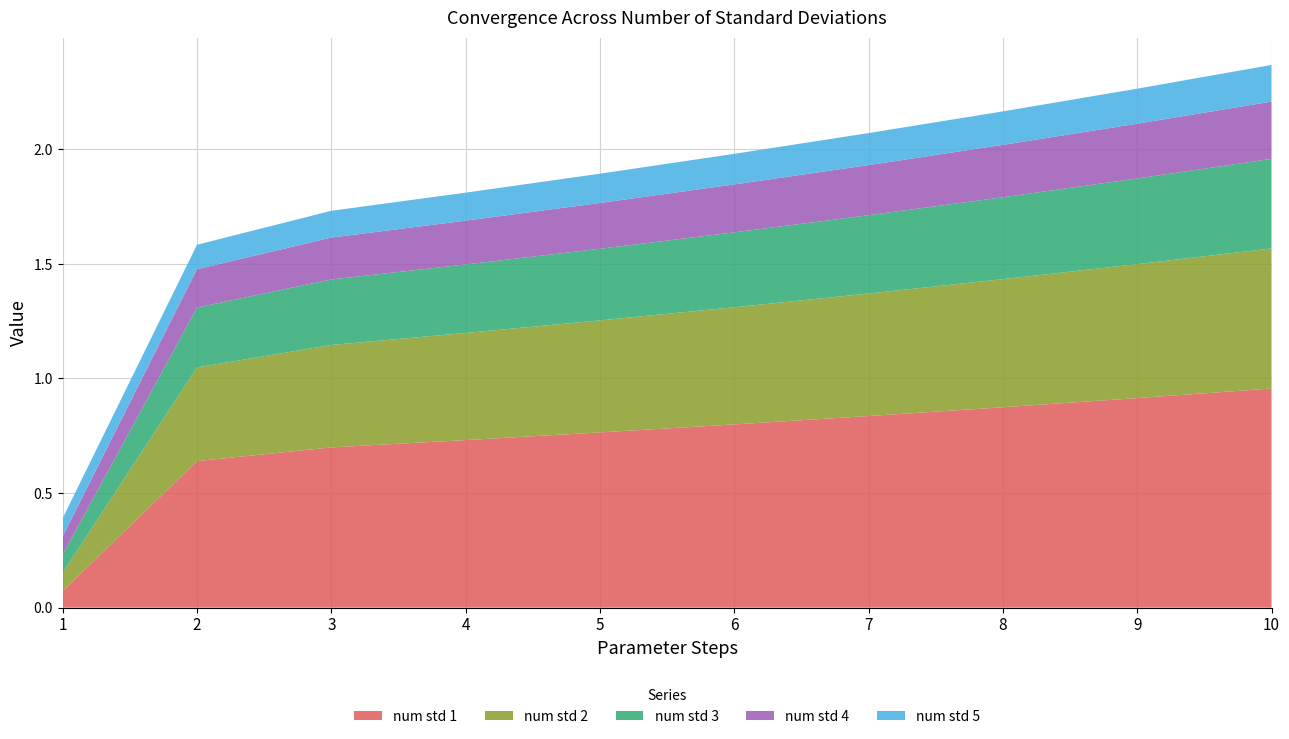

Reading left to right, extract all data points from this chart.

num std 1: 0.1	0.6	0.7	0.7	0.8	0.8	0.8	0.9	0.9	1.0
num std 2: 0.1	0.4	0.4	0.5	0.5	0.5	0.5	0.6	0.6	0.6
num std 3: 0.1	0.3	0.3	0.3	0.3	0.3	0.3	0.4	0.4	0.4
num std 4: 0.1	0.2	0.2	0.2	0.2	0.2	0.2	0.2	0.2	0.2
num std 5: 0.1	0.1	0.1	0.1	0.1	0.1	0.1	0.1	0.2	0.2